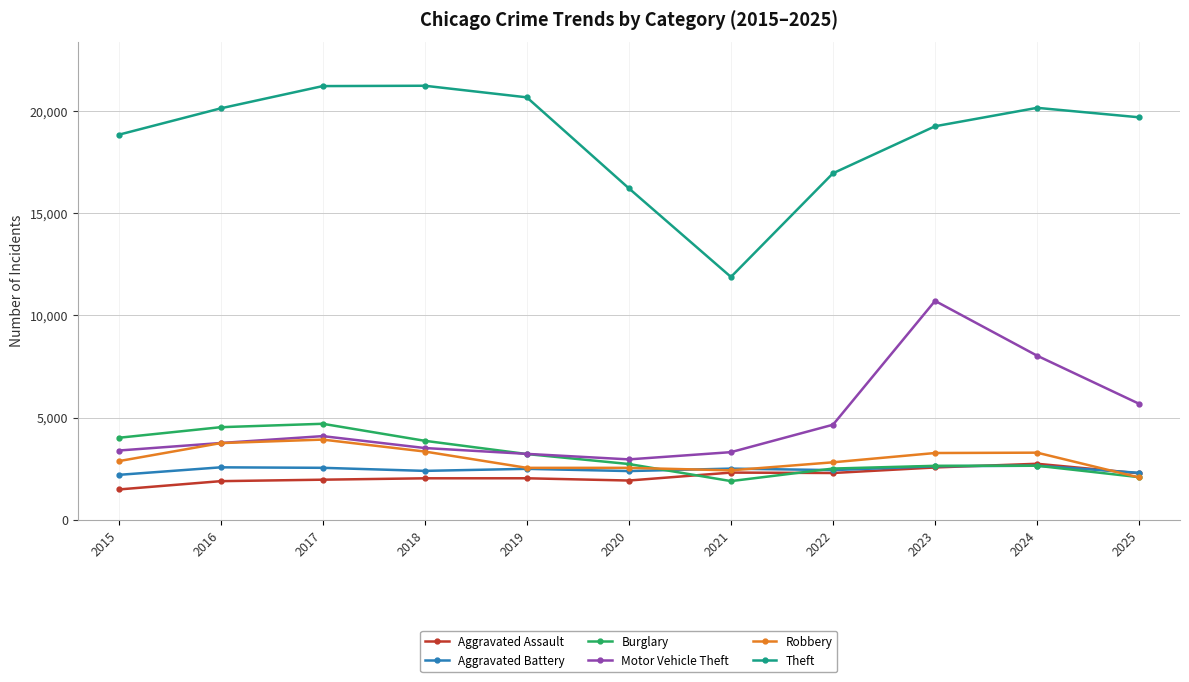

What is the difference between the highest and lowest values at 2020?

14304